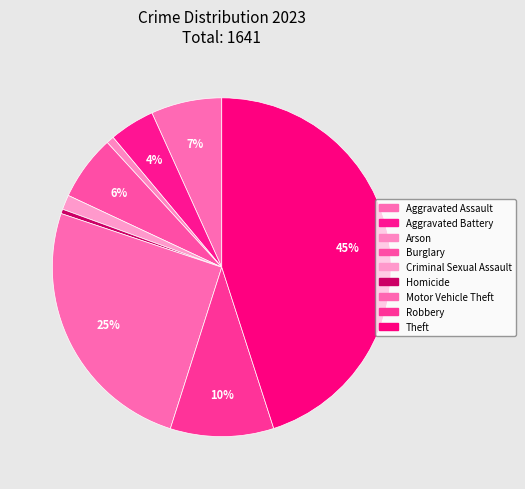

Rank the categories by value from highest to lowest.

Theft, Motor Vehicle Theft, Robbery, Aggravated Assault, Burglary, Aggravated Battery, Criminal Sexual Assault, Arson, Homicide